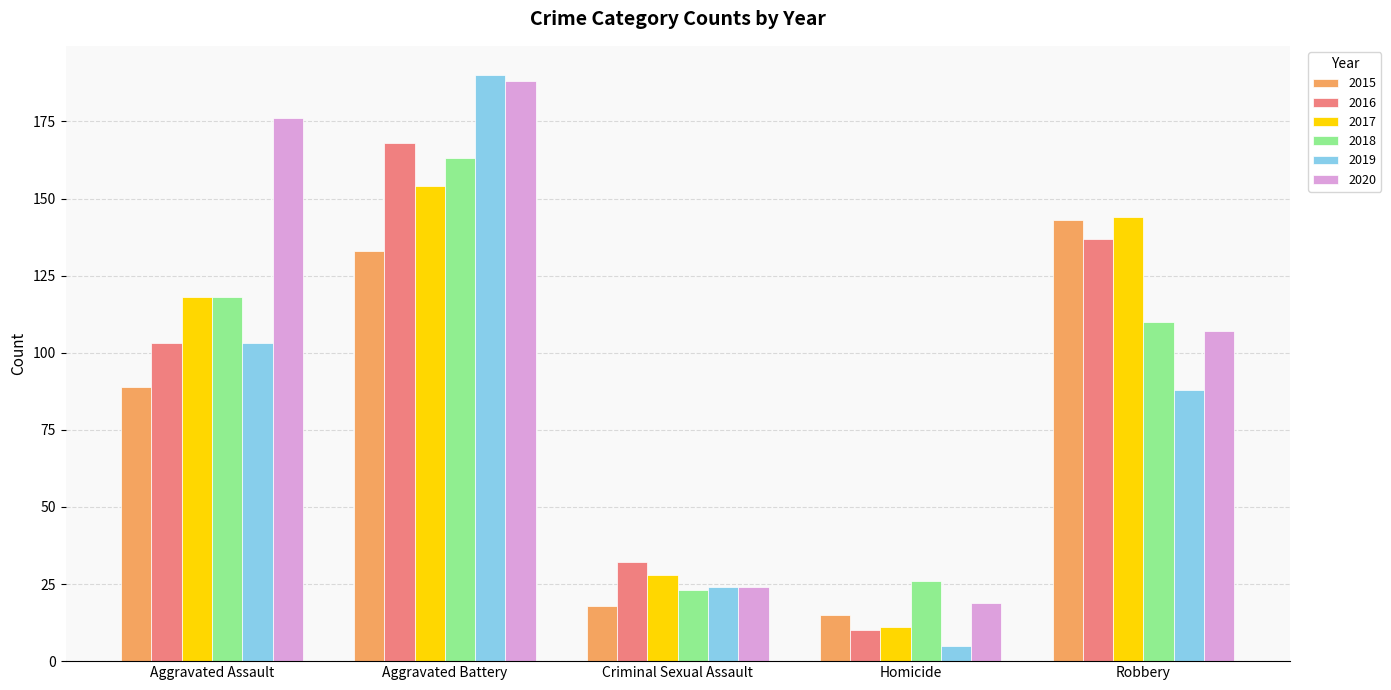

Reading right to left, what are all the values shown in this chart?

2015: 143	15	18	133	89
2016: 137	10	32	168	103
2017: 144	11	28	154	118
2018: 110	26	23	163	118
2019: 88	5	24	190	103
2020: 107	19	24	188	176